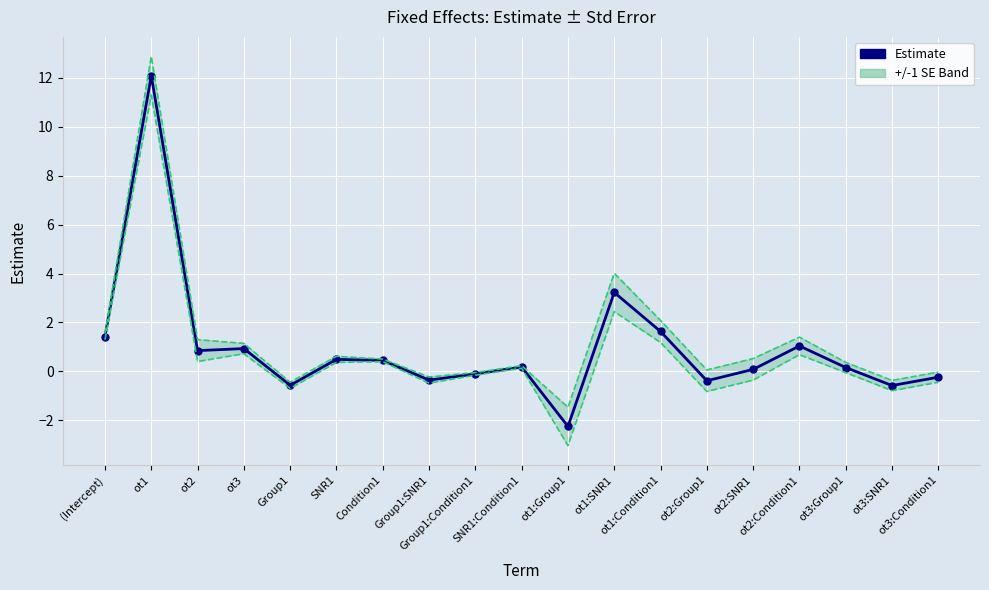

How many values are above zero?

12